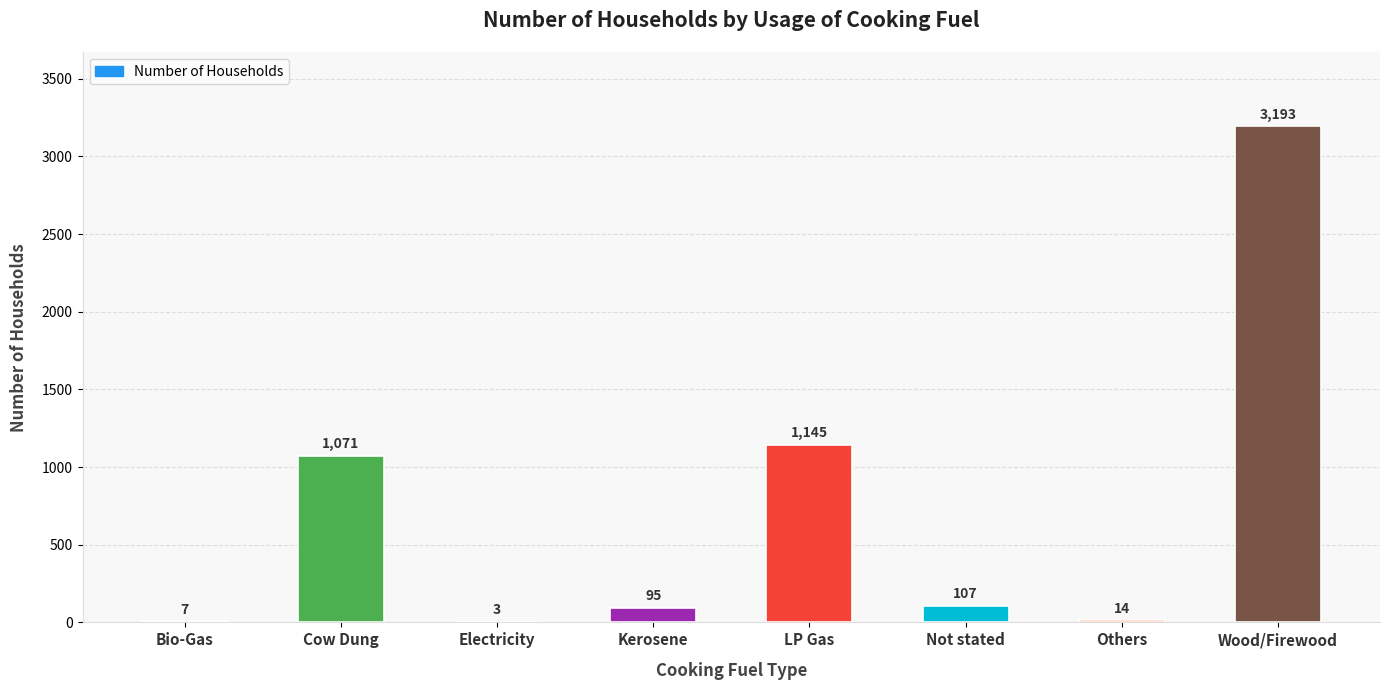

True or false: the data shows 7 at Bio-Gas.

True